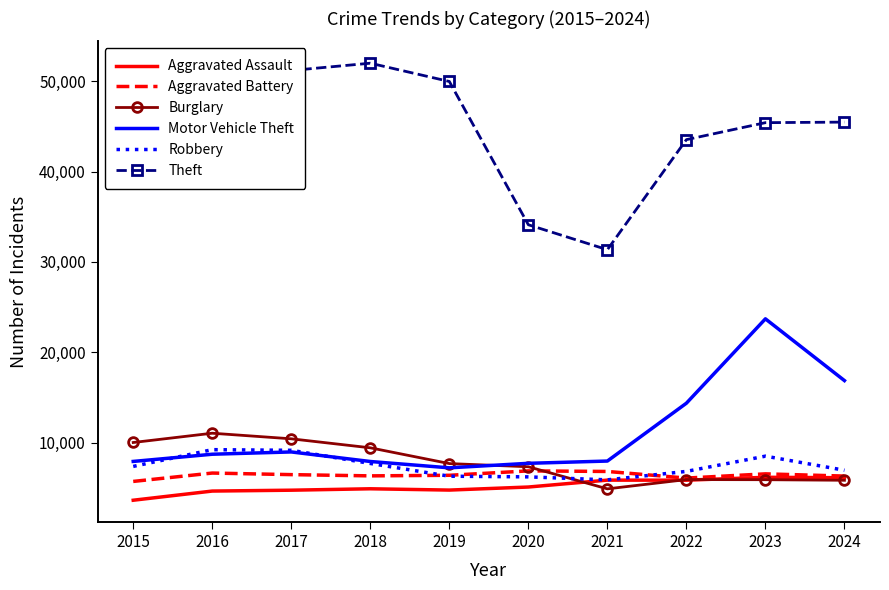

At how many categories does at least one series exceed 49512?

3